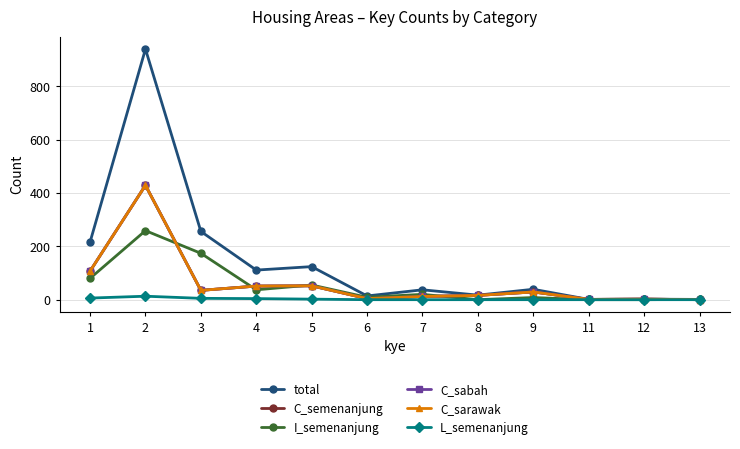

True or false: C_sabah has more than 1 points higher than both neighbors.

True